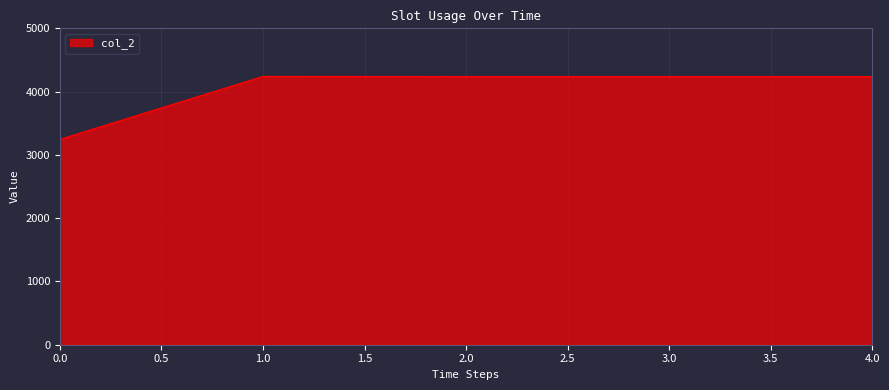

The value at 2.0 is 6979. True or false?

False